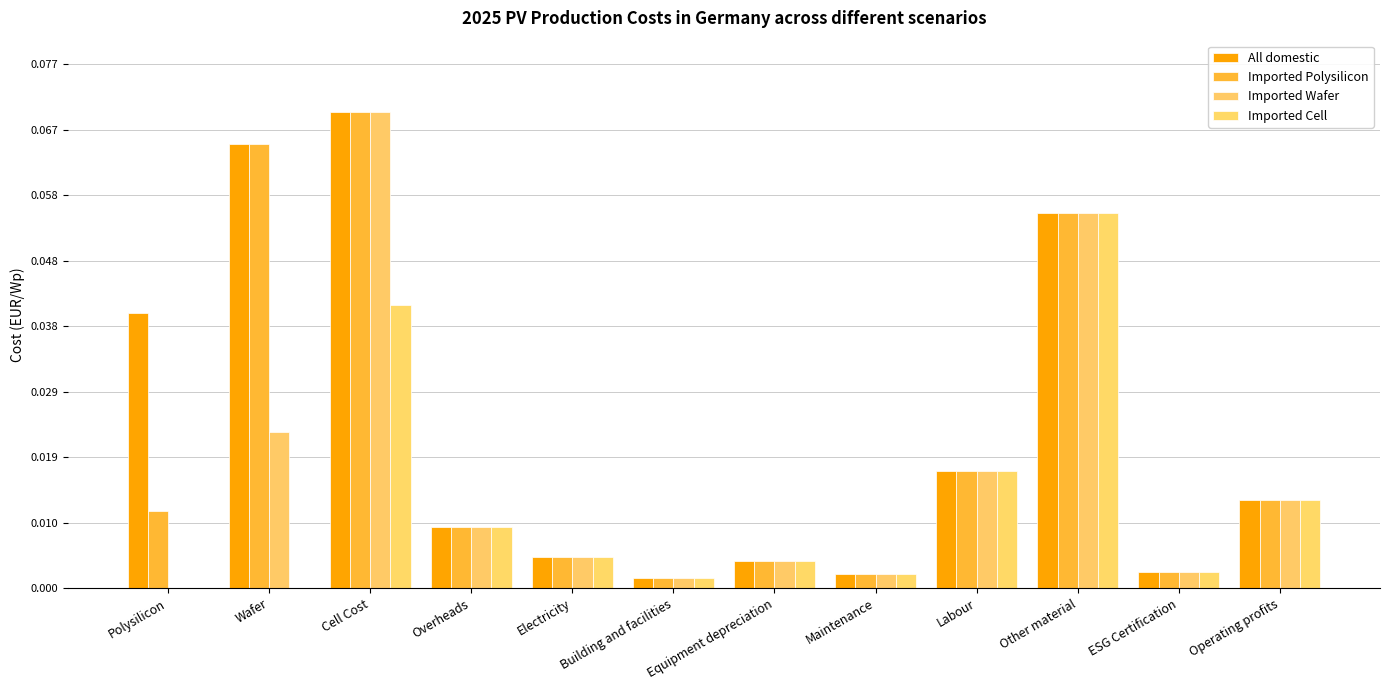

What is the label of the 5th bar from the left?

Electricity